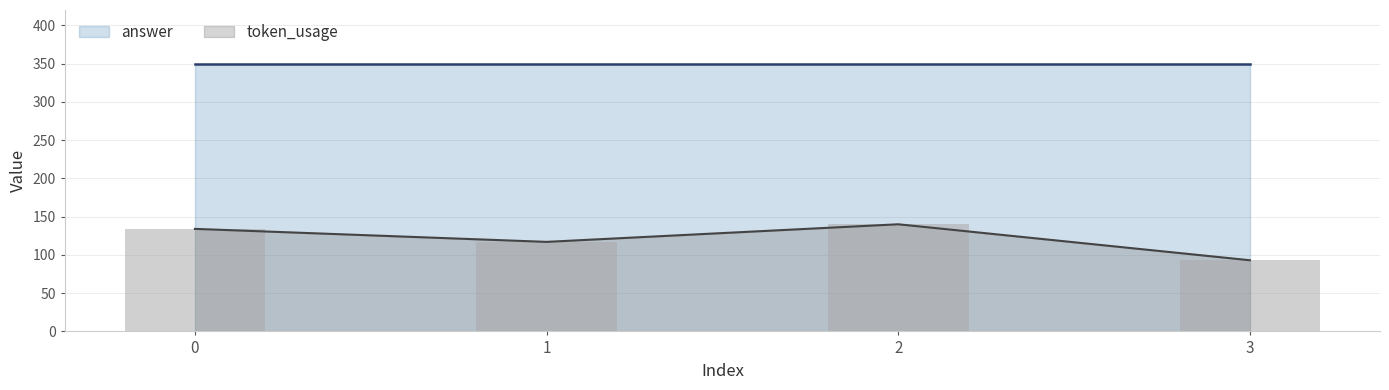

List the labels in order of value, largest first.

2, 0, 1, 3